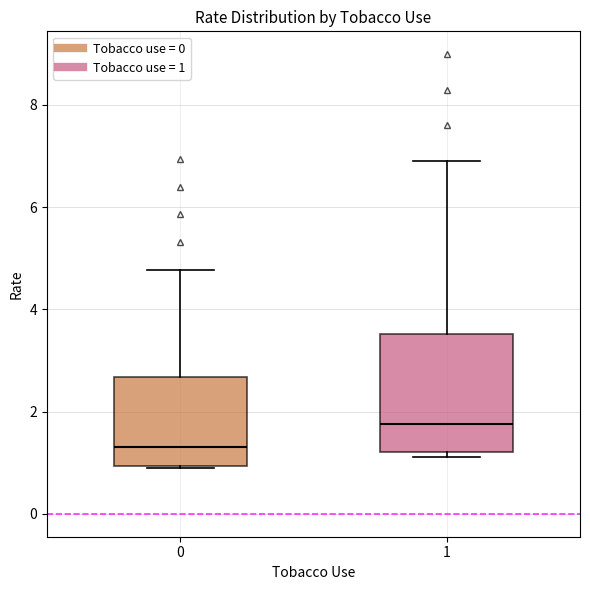

Reading left to right, read every box against the y-axis: the position of its median line, the range the box covers, and the ends of its whiskers. The values are not printed on the chart, so give them approximately, as read against the axis.

0: median 1.4, box 1.0 to 2.6, whiskers 0.8 to 4.8
1: median 1.8, box 1.2 to 3.6, whiskers 1.2 (just below the box's lower edge) to 7.0